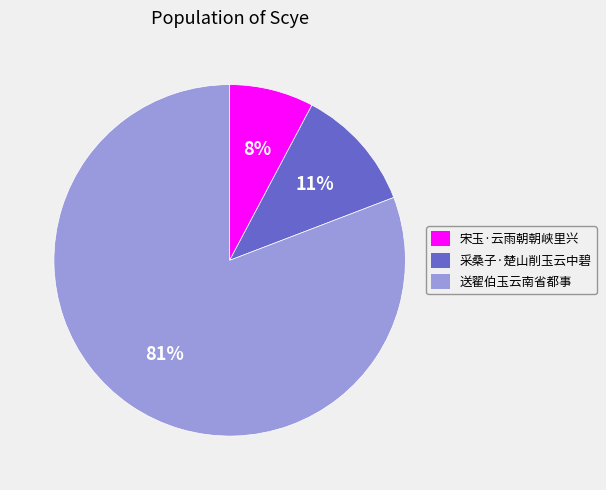

Is the sum of 送翟伯玉云南省都事 and 宋玉·云雨朝朝峡里兴 greater than half?

Yes